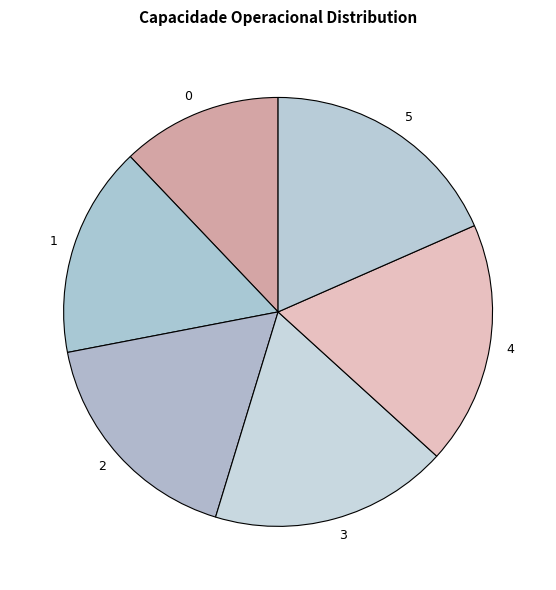

What is the ratio of the value at 1 to the value at 0?

1.3